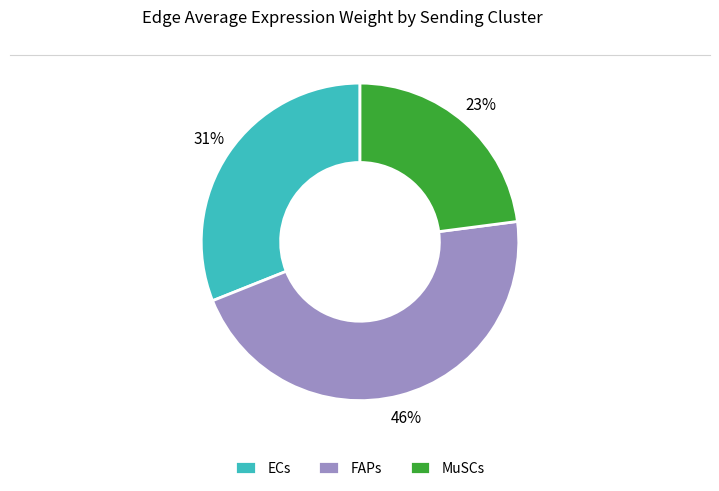

Rank the categories by value from highest to lowest.

FAPs, ECs, MuSCs